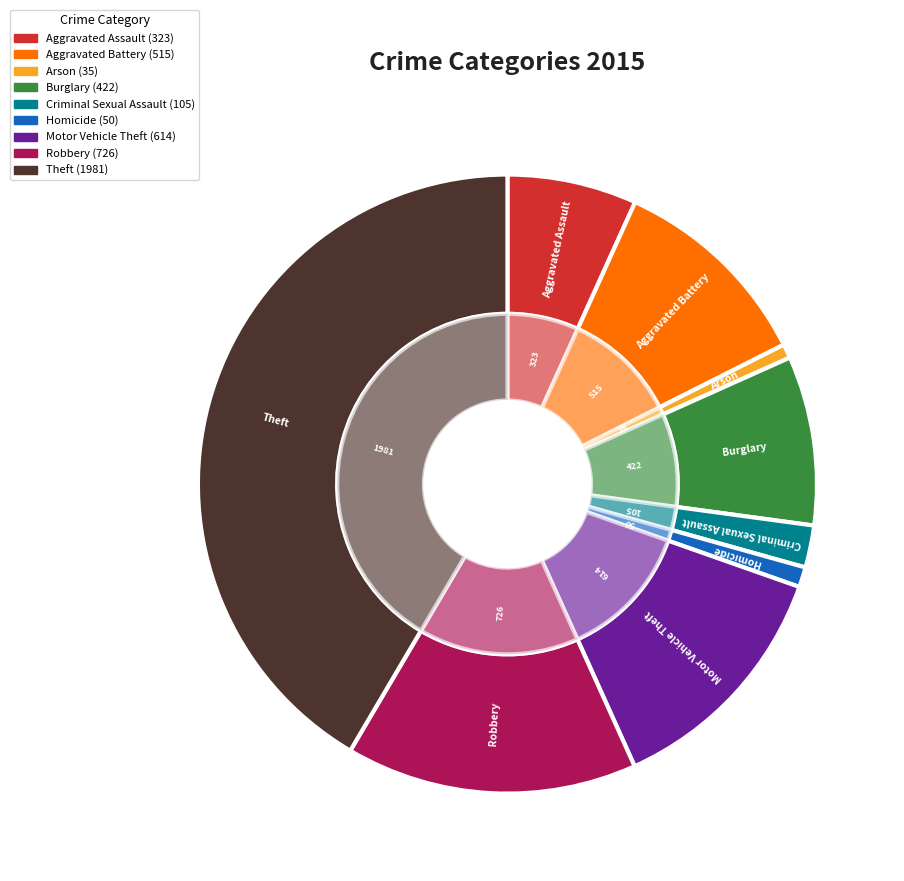

How much of the chart is everything except Robbery?

84.8%